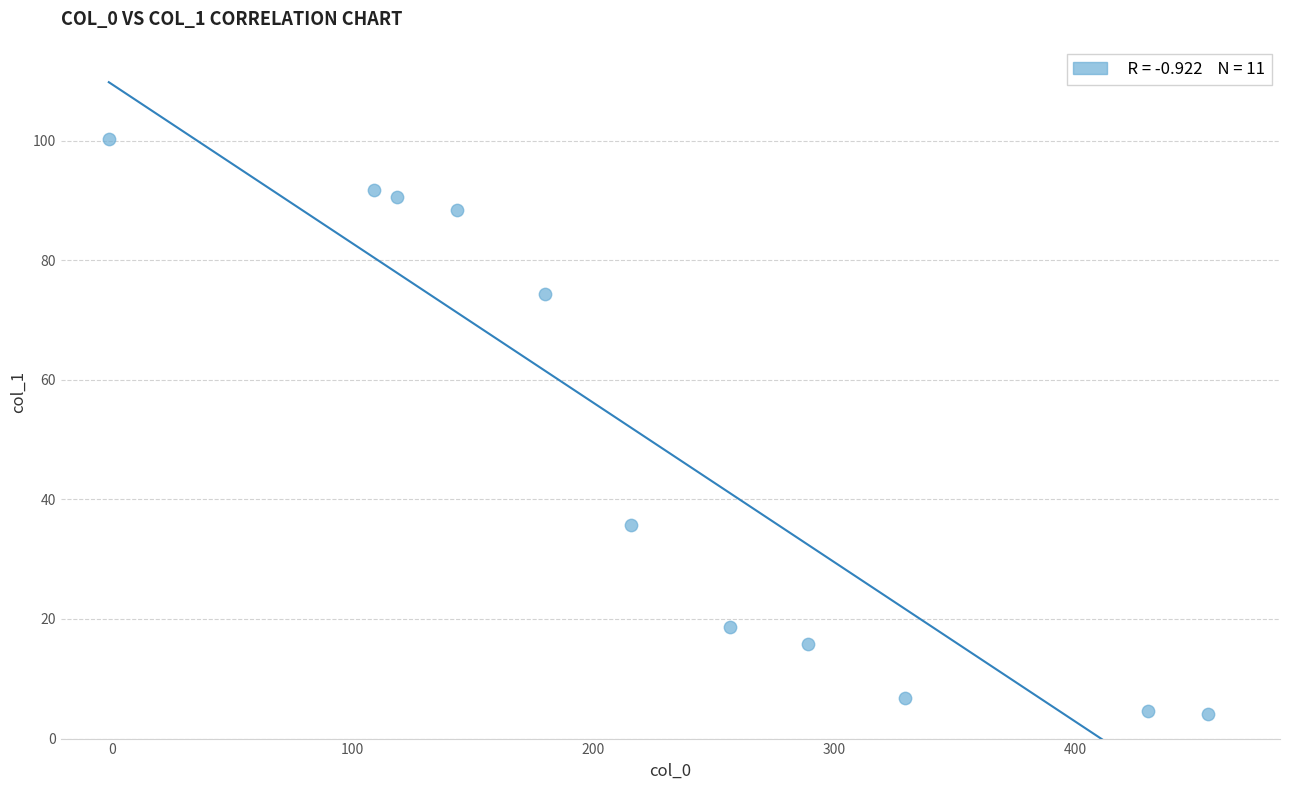

What is the range of X values (max minus min)?

456.5